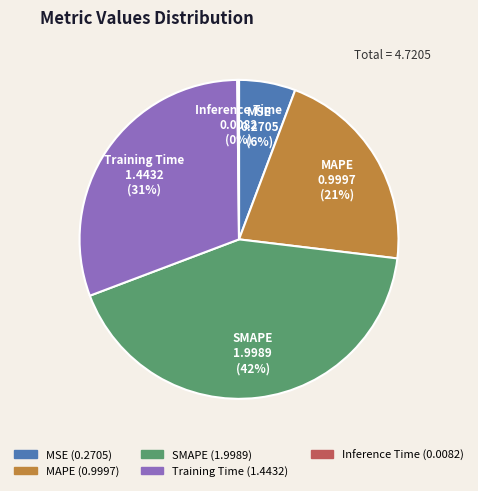

Between SMAPE and MAPE, which is larger?

SMAPE